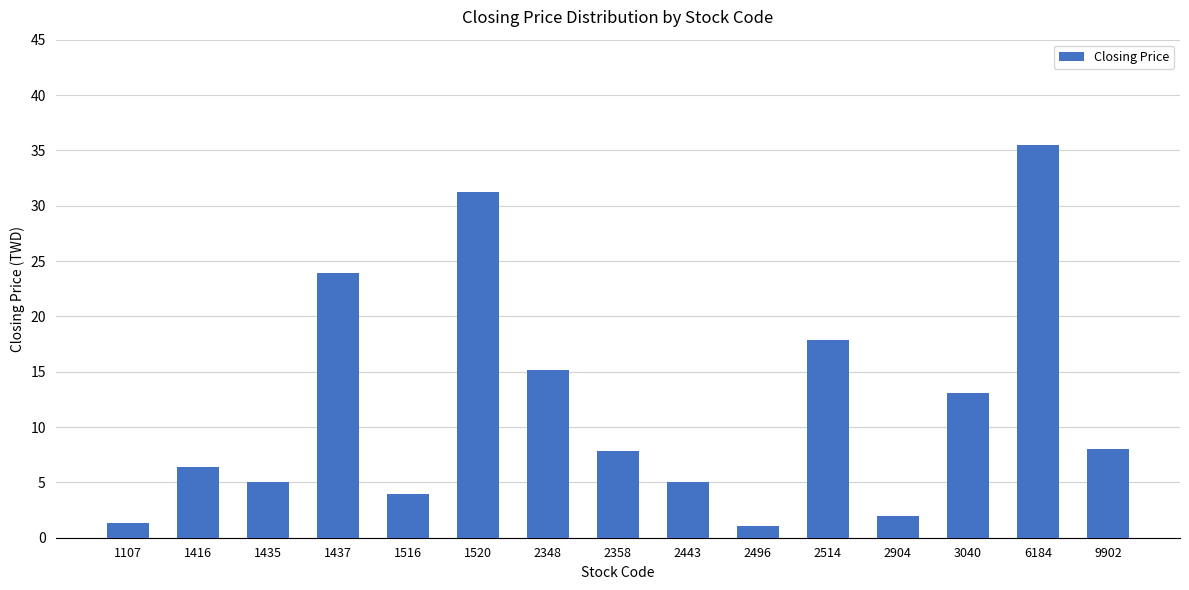

How many values exceed 7?

8